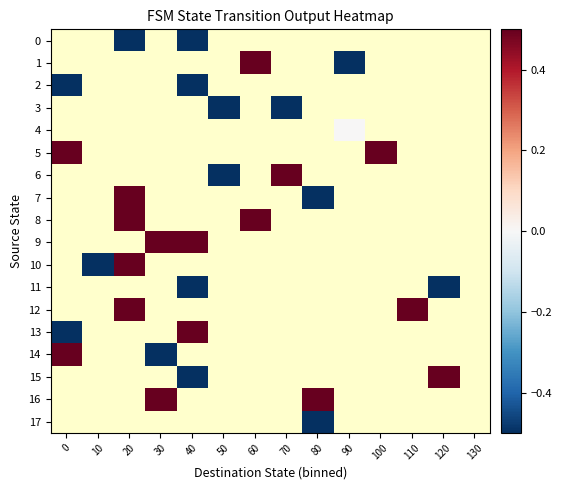

Count the number of data series in this chart.

18